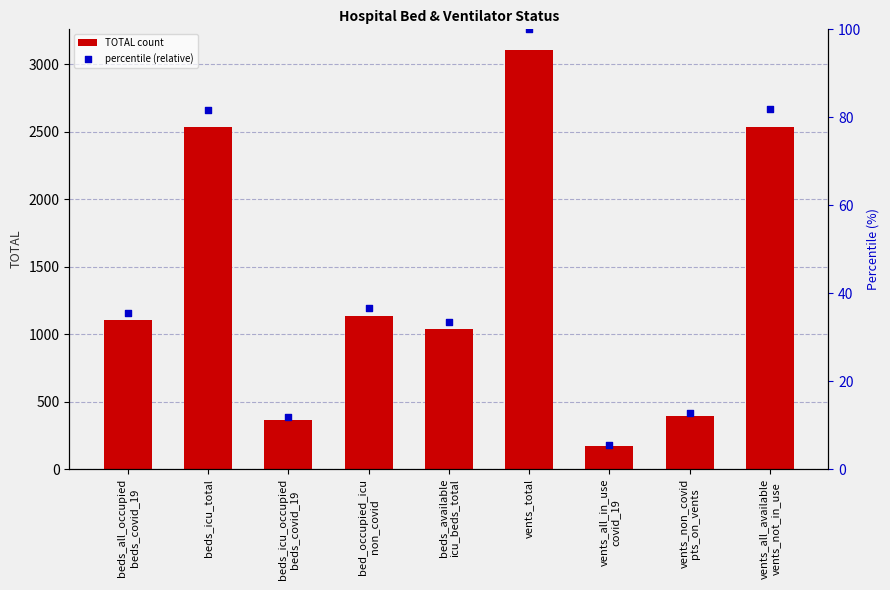

Is the value of TOTAL count at beds_all_occupied
beds_covid_19 greater than the value of percentile (relative) at vents_all_in_use
covid_19?

Yes